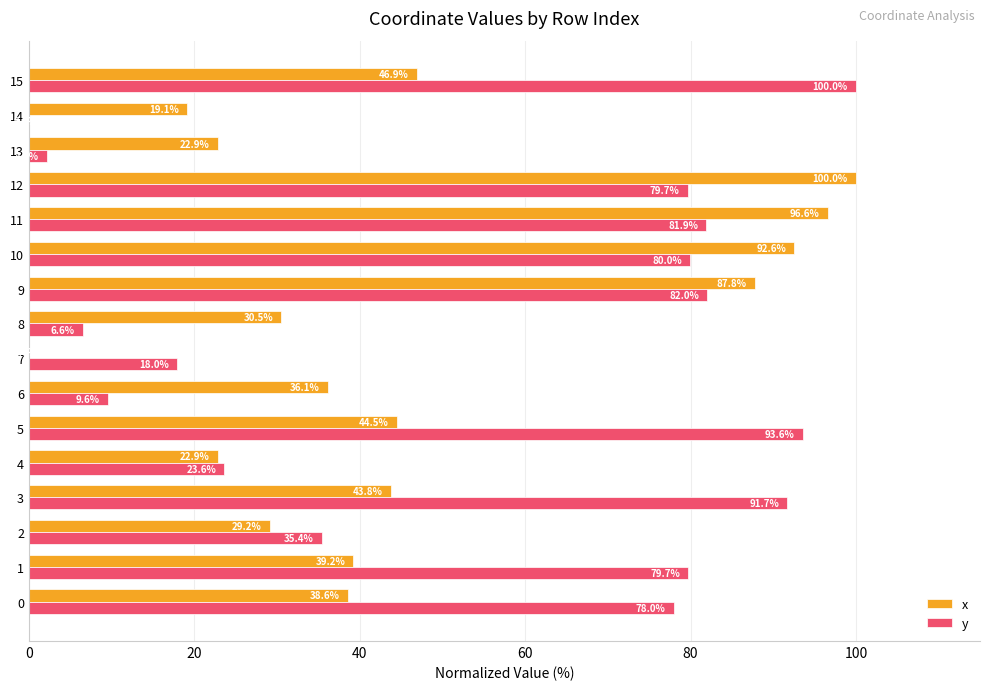

At which category is the sum across all series the highest?

12